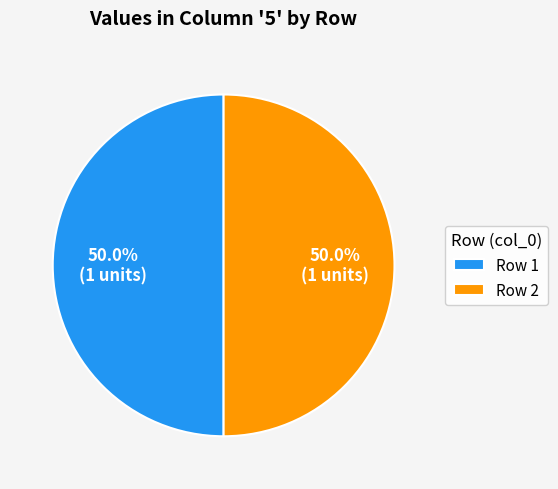

What percentage is NOT represented by Row 1?

50.0%